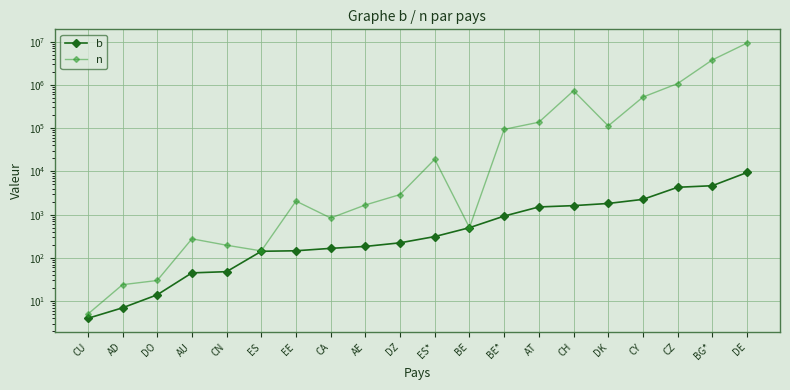

At which category is the sum across all series the highest?

DE